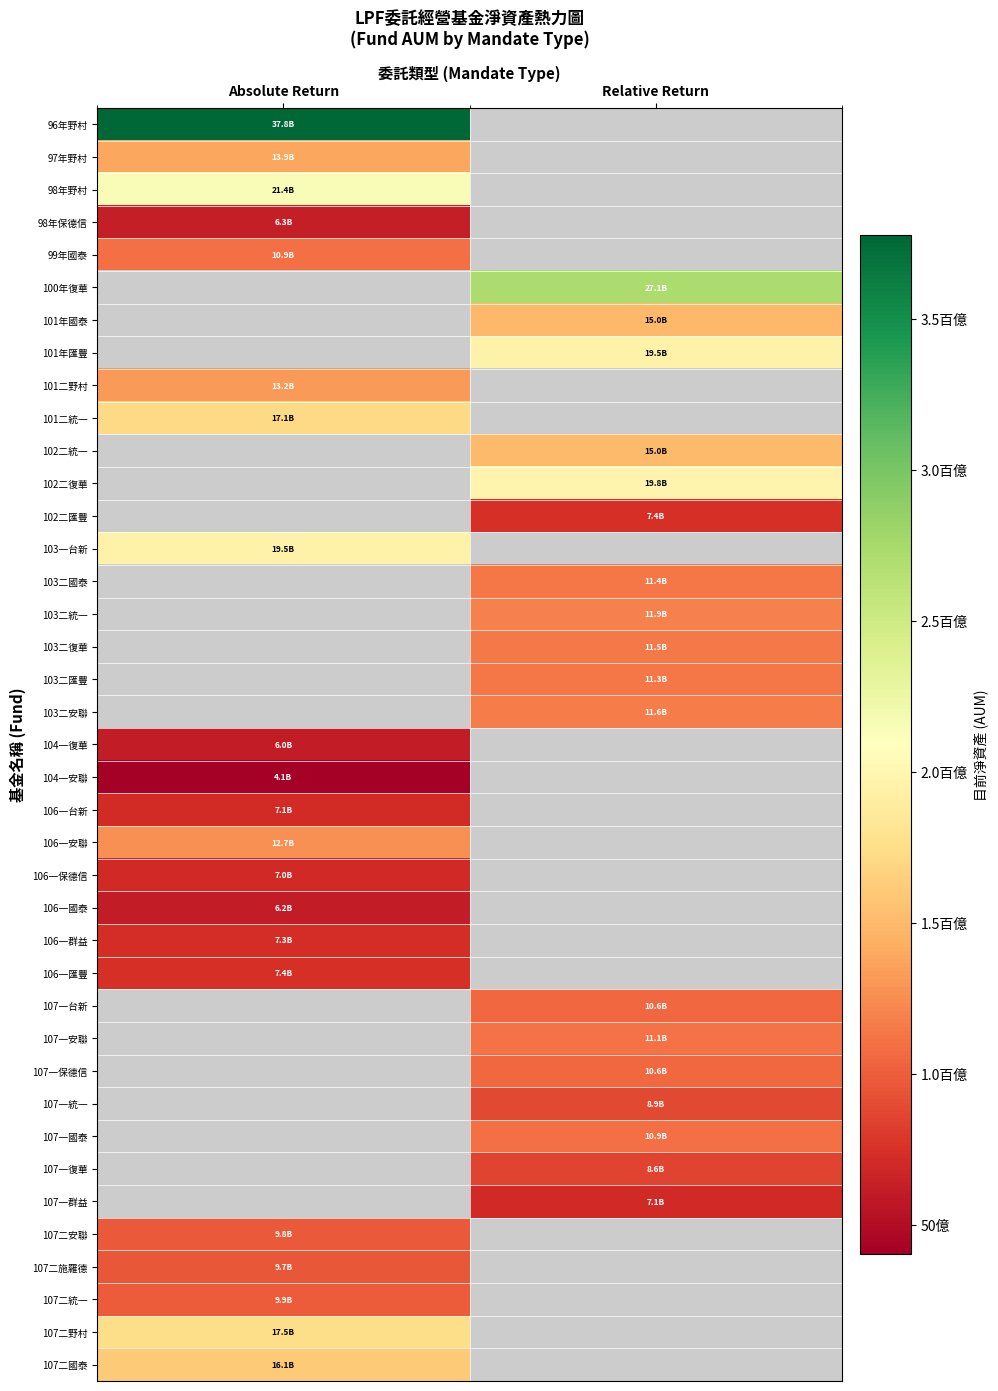

How many distinct data groups are displayed?

39